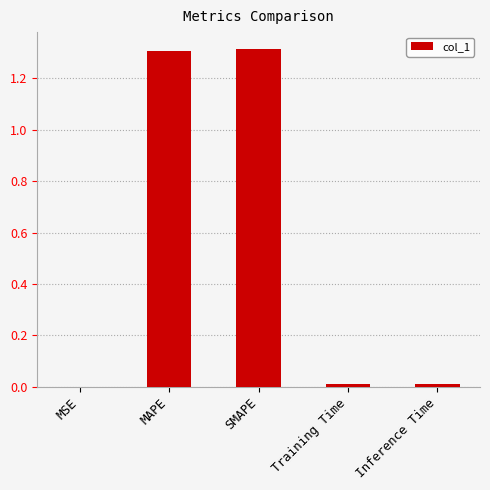

What is the sum of all values?

2.6